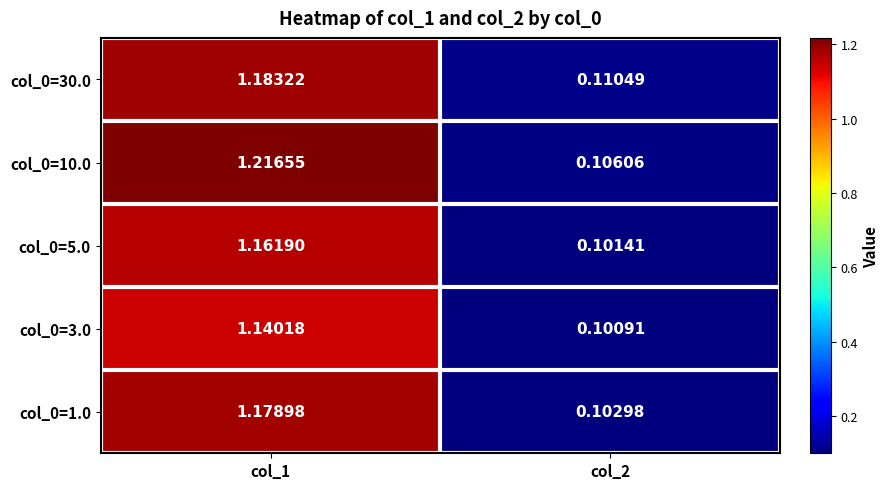

Is the value of col_0=10.0 at col_2 greater than the value of col_0=30.0 at col_2?

No